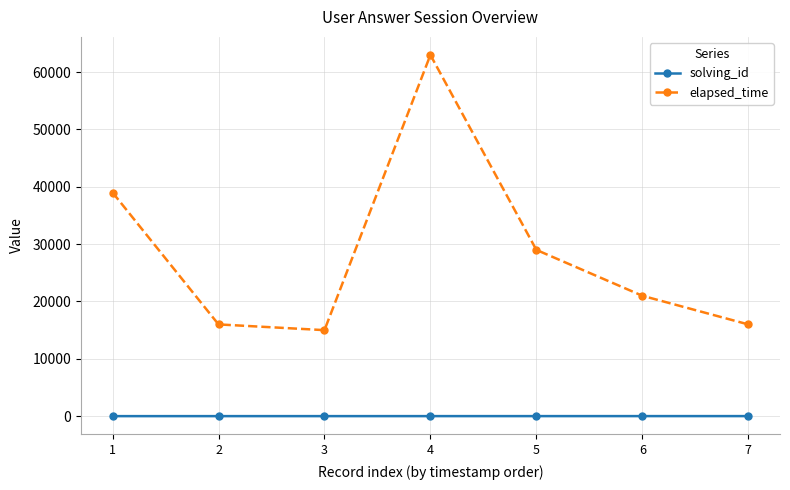

How many data points does each series have?

7